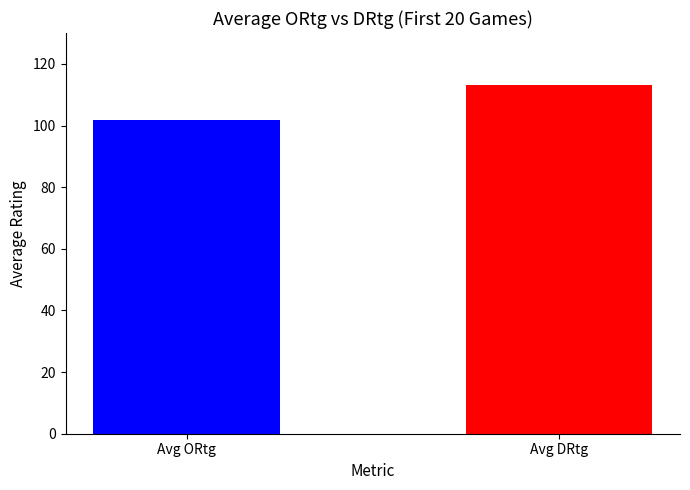

List the labels in order of value, smallest first.

Avg ORtg, Avg DRtg